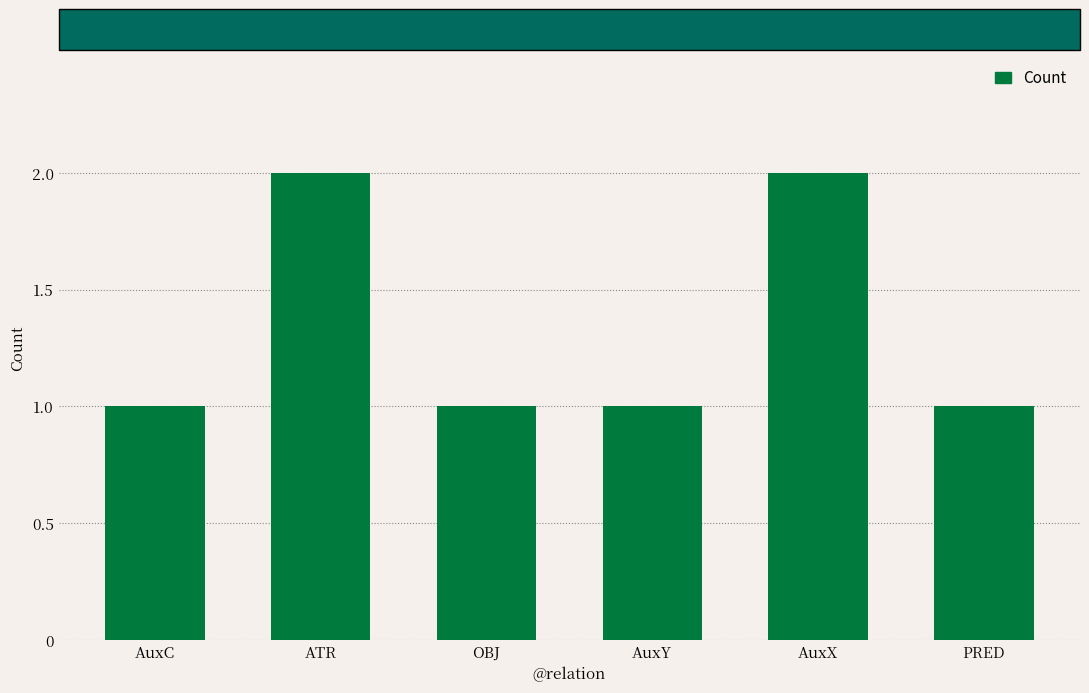

What is the average value?

1